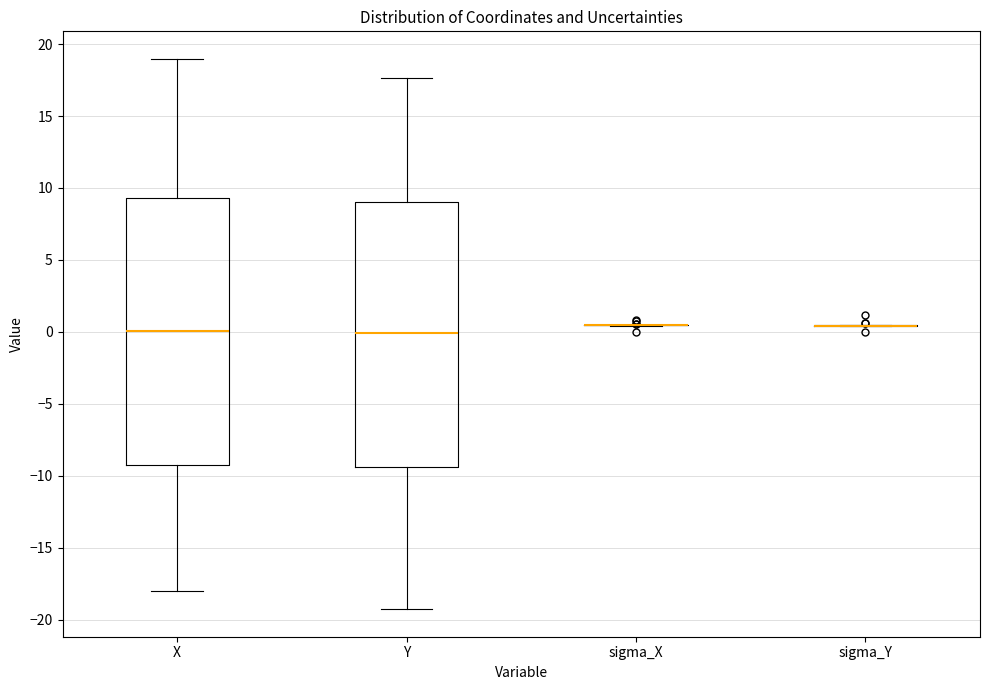

Reading left to right, transcribe this box plot: for each box, give where its median line is, the range the box spans, and where its two whiskers end, as read against the y-axis. The values are not printed on the chart, so give them approximately, as read against the axis.

X: median 0.0, box -9.0 to 9.5, whiskers -18.0 to 19.0
Y: median 0.0, box -9.5 to 9.0, whiskers -19.5 to 17.5
sigma_X: box collapsed to a line at 0.5, whiskers 0.5 to 0.5
sigma_Y: box collapsed to a line at 0.5, whiskers 0.5 to 0.5